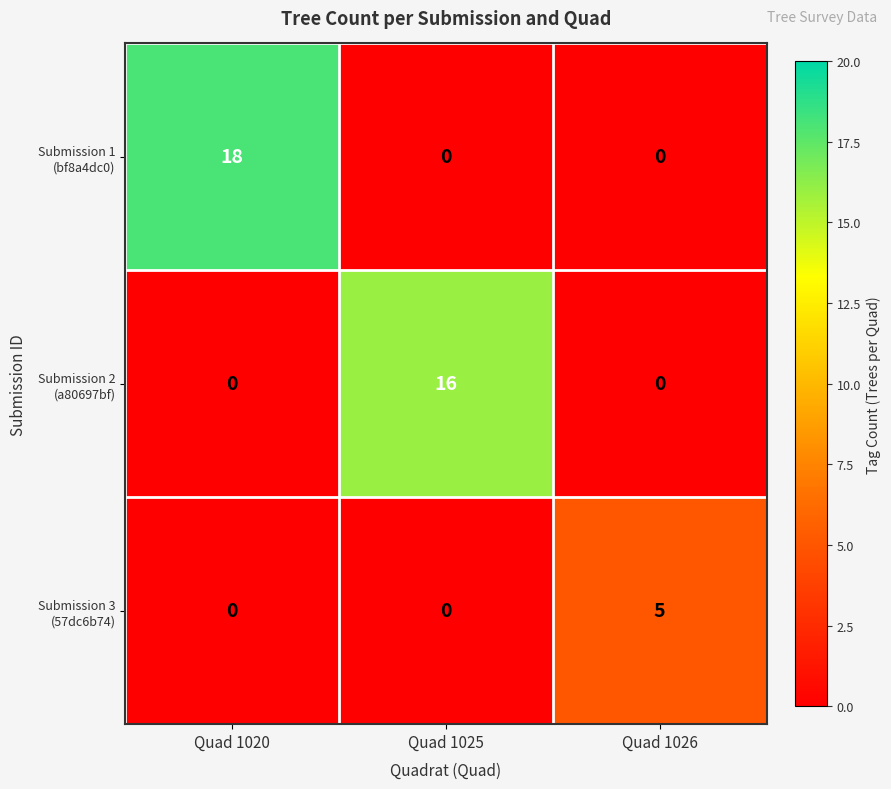

What is the maximum value shown in the chart?

18